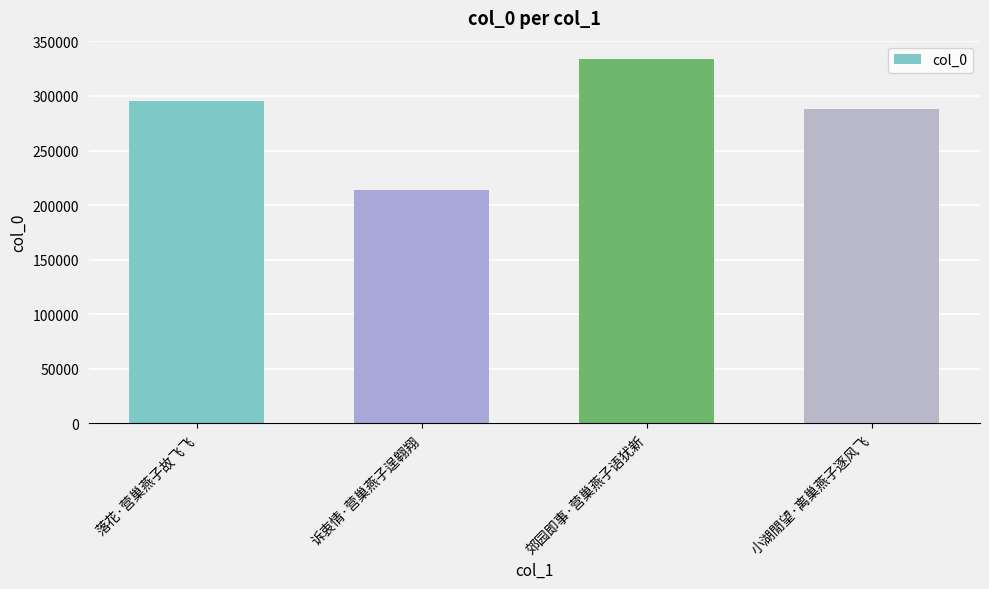

Which category has the highest value across all series?

郊园即事·营巢燕子语犹新